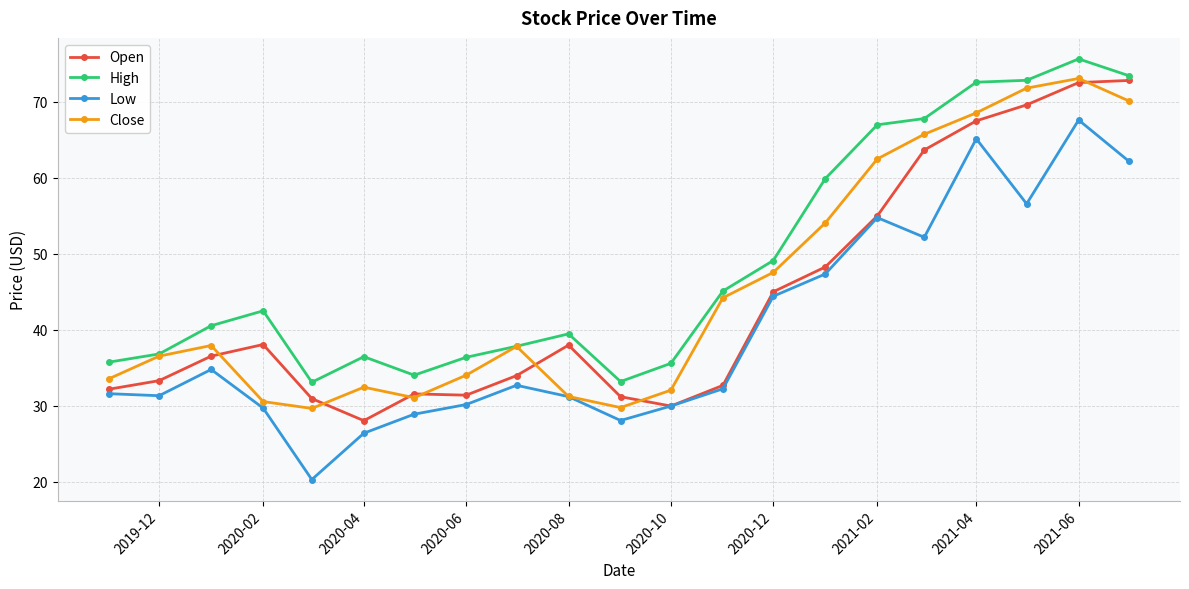

What is the highest value of the Low series?

67.6